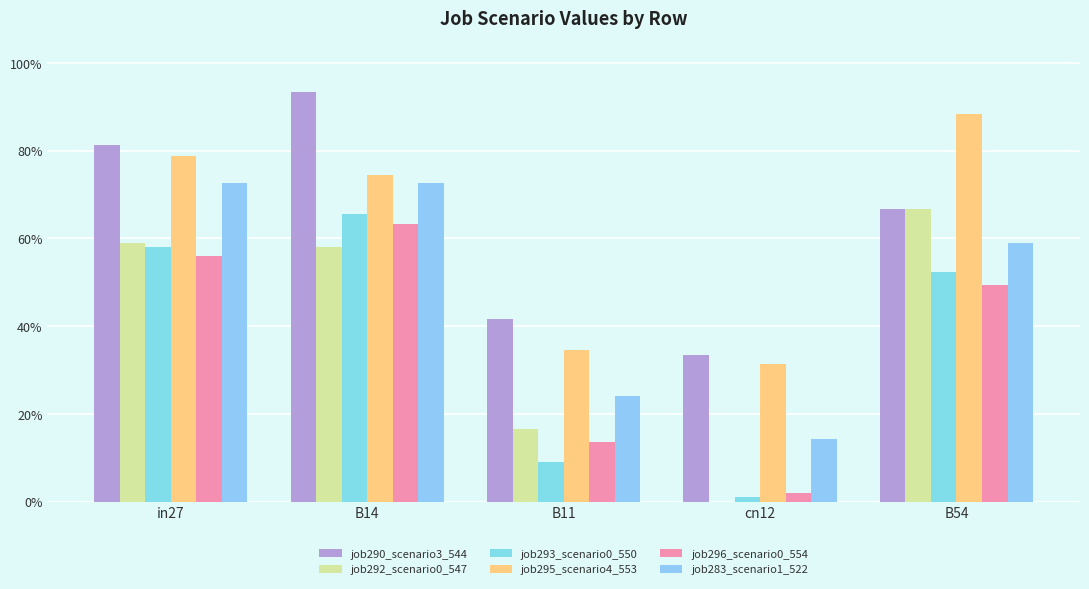

Is the value of job295_scenario4_553 at cn12 greater than the value of job290_scenario3_544 at B11?

No